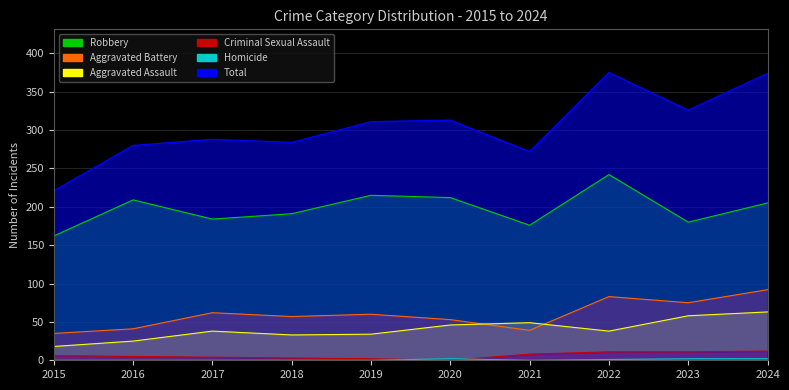

What is the total value across all series at 2017?

576